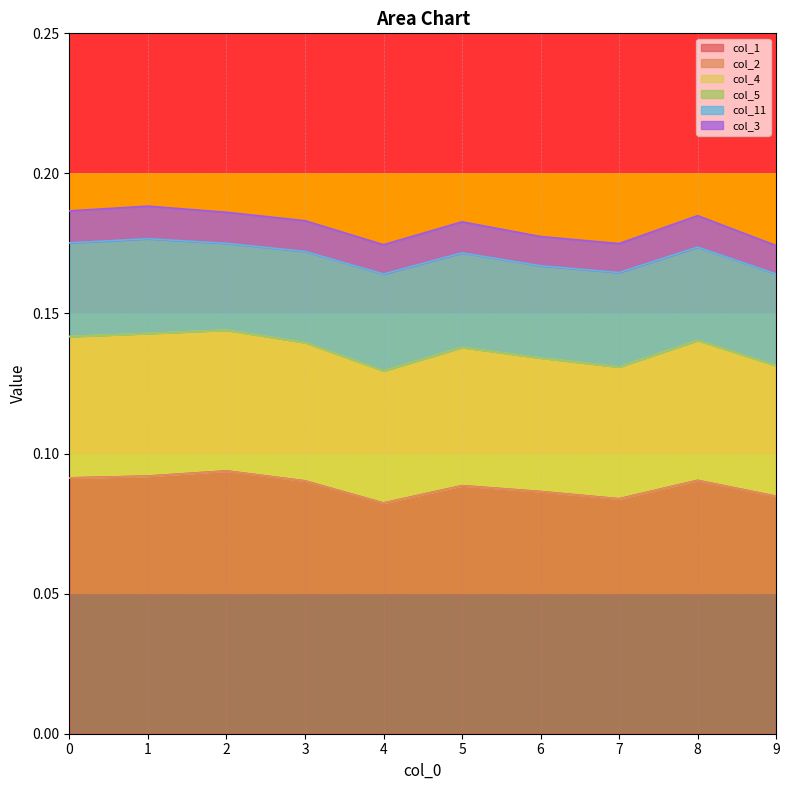

Rank the series by their maximum value, from highest to lowest.

col_1, col_4, col_11, col_3, col_2, col_5